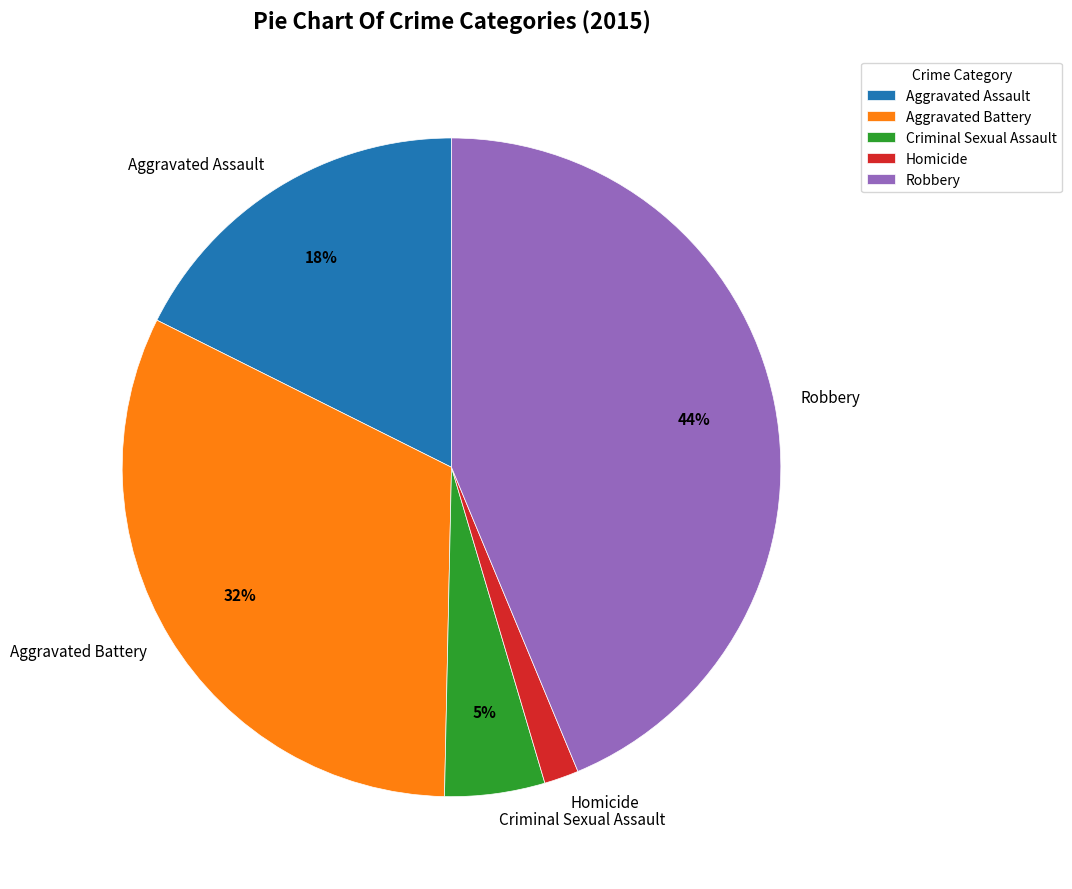

What is the ratio of the value at Homicide to the value at Aggravated Battery?

0.1